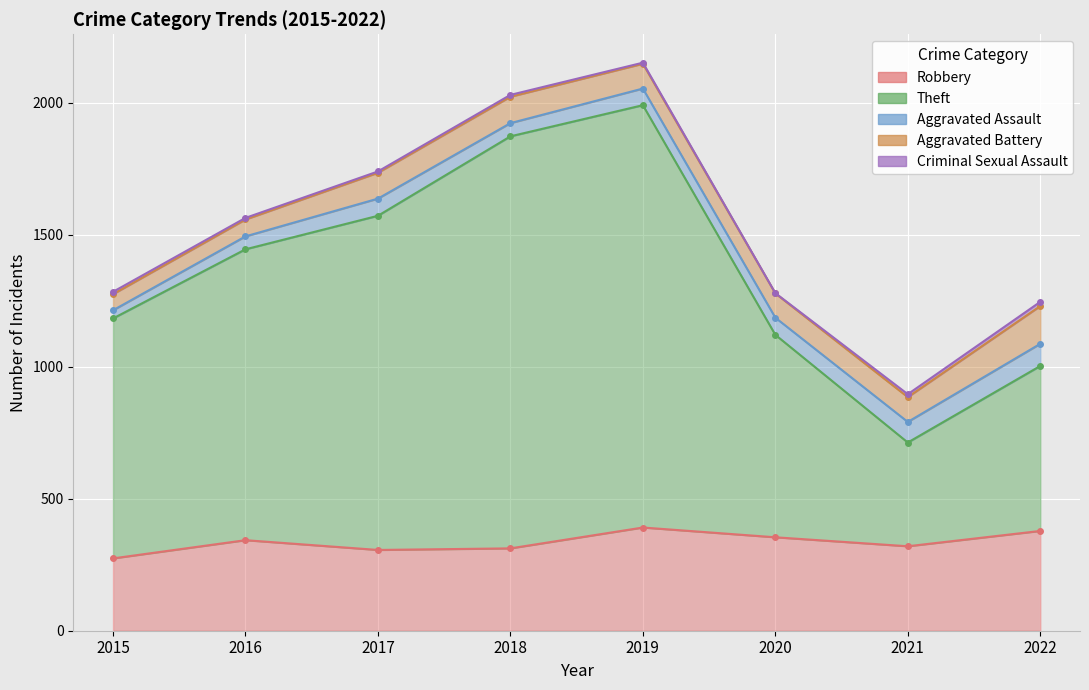

True or false: Robbery has a value of 343 at 2016.

True